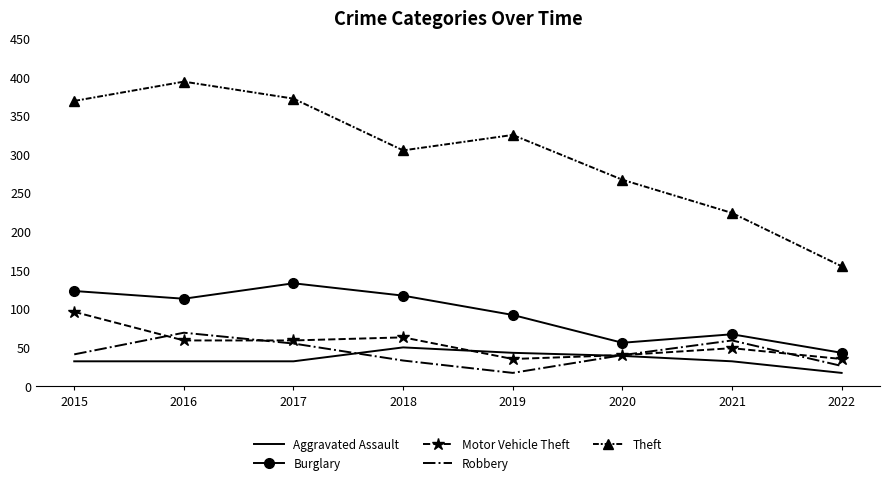

True or false: Burglary and Motor Vehicle Theft intersect in this chart.

False